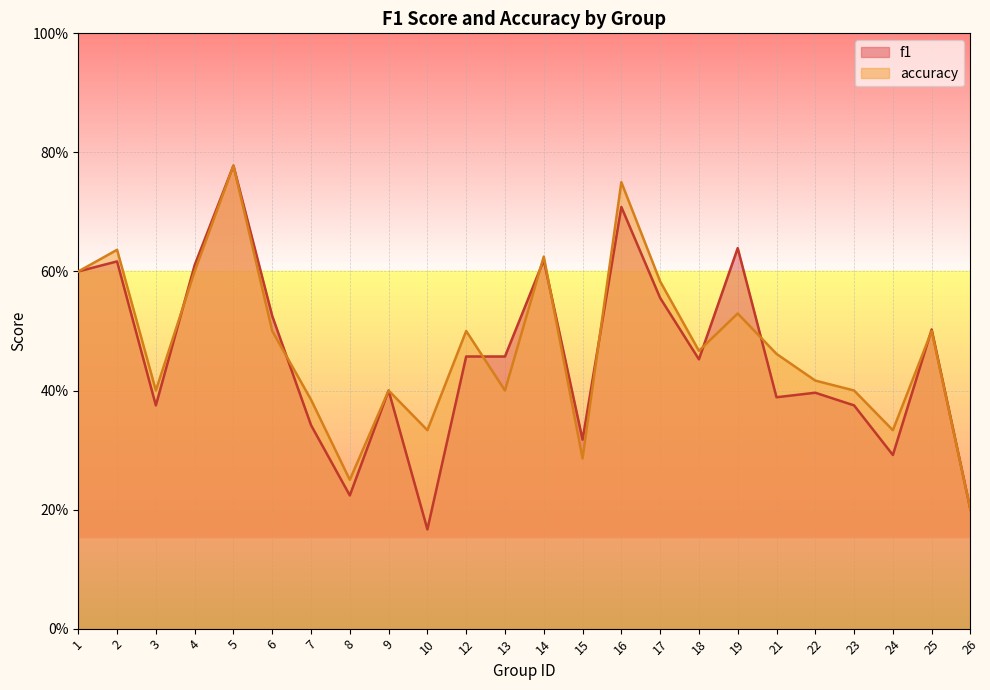

True or false: f1 and accuracy cross at least once.

True